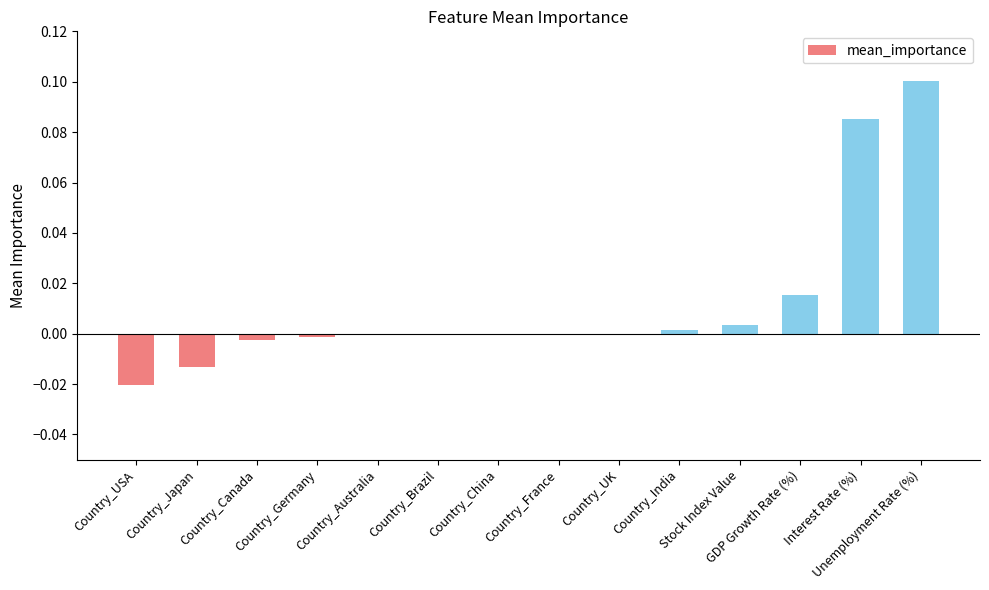

Does the chart contain stacked bars?

No